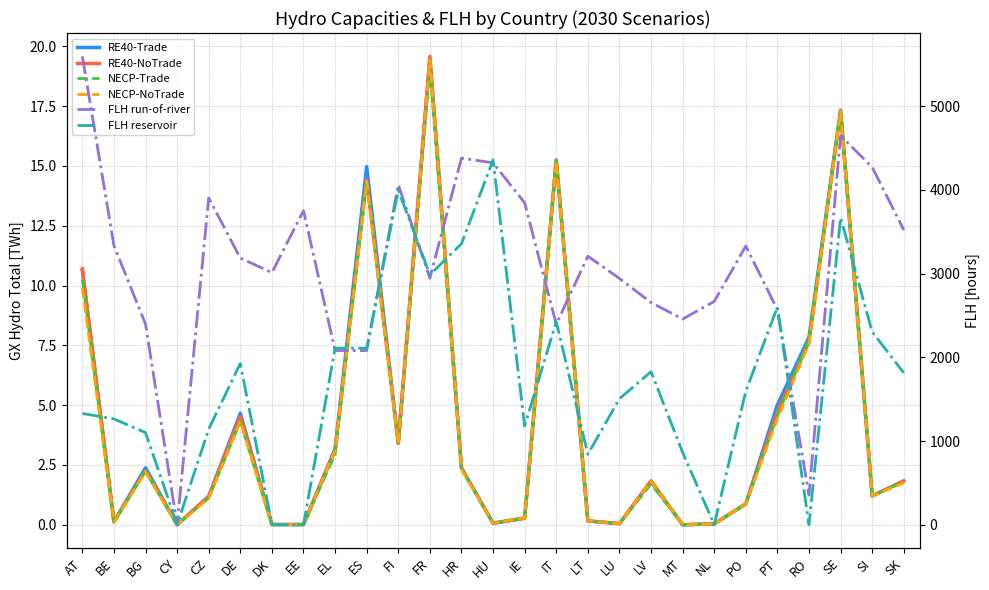

Reading left to right, what are all the values shown in this chart?

RE40-Trade: AT=10.6	BE=0.1	BG=2.4	CY=0.0	CZ=1.2	DE=4.7	DK=0.0	EE=0.0	EL=3.2	ES=15.0	FI=3.4	FR=19.5	HR=2.4	HU=0.1	IE=0.3	IT=15.2	LT=0.2	LU=0.0	LV=1.8	MT=0.0	NL=0.0	PO=0.9	PT=5.0	RO=7.8	SE=17.3	SI=1.2	SK=1.8
RE40-NoTrade: AT=10.7	BE=0.1	BG=2.3	CY=0.0	CZ=1.2	DE=4.5	DK=0.0	EE=0.0	EL=3.1	ES=14.4	FI=3.4	FR=19.6	HR=2.4	HU=0.1	IE=0.3	IT=15.2	LT=0.2	LU=0.0	LV=1.8	MT=0.0	NL=0.0	PO=0.9	PT=4.7	RO=7.6	SE=17.3	SI=1.2	SK=1.8
NECP-Trade: AT=10.3	BE=0.1	BG=2.3	CY=0.0	CZ=1.1	DE=4.3	DK=0.0	EE=0.0	EL=2.9	ES=14.4	FI=3.4	FR=19.1	HR=2.4	HU=0.1	IE=0.3	IT=15.2	LT=0.2	LU=0.0	LV=1.7	MT=0.0	NL=0.0	PO=0.9	PT=4.6	RO=7.8	SE=17.3	SI=1.2	SK=1.8
NECP-NoTrade: AT=9.9	BE=0.1	BG=2.2	CY=0.0	CZ=1.1	DE=4.3	DK=0.0	EE=0.0	EL=3.1	ES=14.4	FI=3.4	FR=19.4	HR=2.3	HU=0.1	IE=0.3	IT=15.2	LT=0.2	LU=0.0	LV=1.8	MT=0.0	NL=0.0	PO=0.9	PT=4.4	RO=7.6	SE=17.3	SI=1.2	SK=1.8
FLH run-of-river: AT=5592.2	BE=3333.3	BG=2395.4	CY=0.0	CZ=3902.4	DE=3184.6	DK=3010.8	EE=3750.0	EL=2080.4	ES=2080.4	FI=4060.0	FR=2945.6	HR=4378.0	HU=4321.4	IE=3843.8	IT=2393.3	LT=3206.9	LU=2941.2	LV=2653.8	MT=2456.1	NL=2666.7	PO=3328.7	PT=2566.3	RO=354.9	SE=4645.6	SI=4270.2	SK=3520.1
FLH reservoir: AT=1329.0	BE=1263.9	BG=1100.0	CY=0.0	CZ=1142.3	DE=1926.4	DK=0.0	EE=0.0	EL=2108.6	ES=2108.6	FI=3995.0	FR=2985.5	HR=3355.5	HU=4357.1	IE=1178.0	IT=2425.8	LT=841.3	LU=1505.0	LV=1828.2	MT=864.0	NL=0.0	PO=1595.3	PT=2601.0	RO=0.0	SE=3667.4	SI=2302.7	SK=1814.0